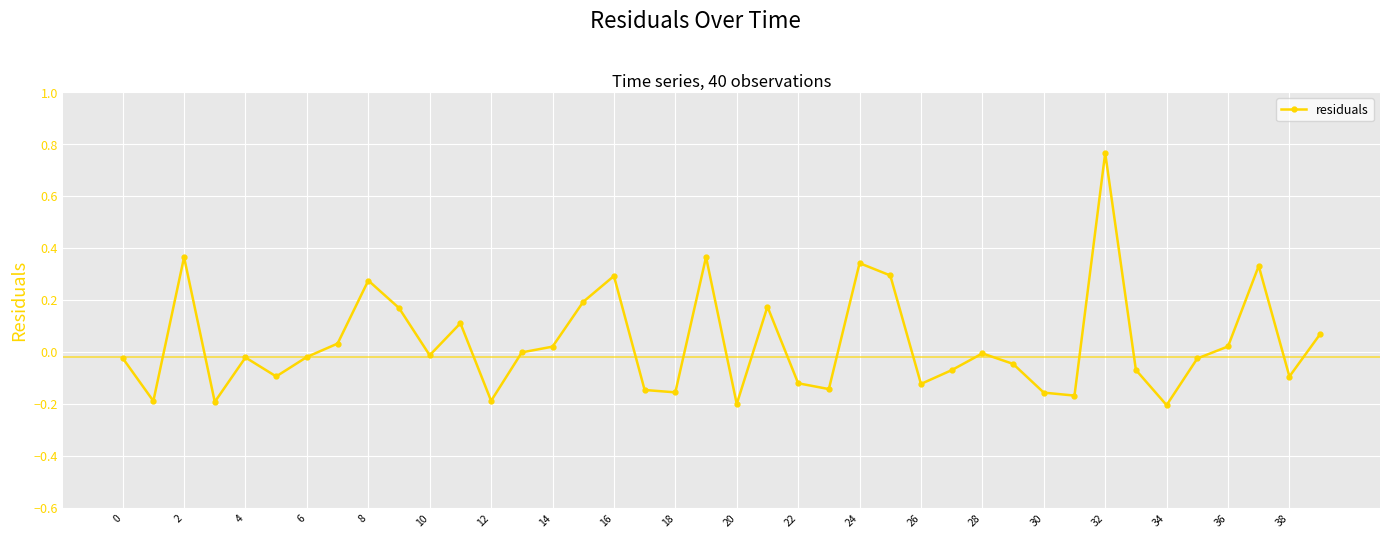

Count the number of categories in the chart.

40